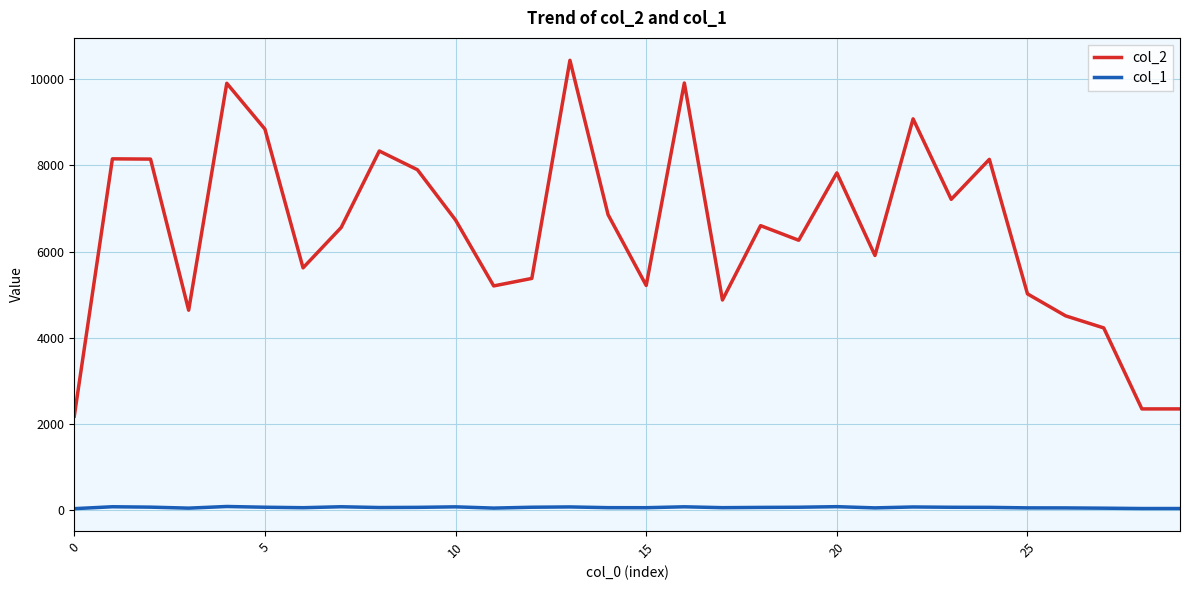

True or false: col_2 and col_1 cross at least once.

False